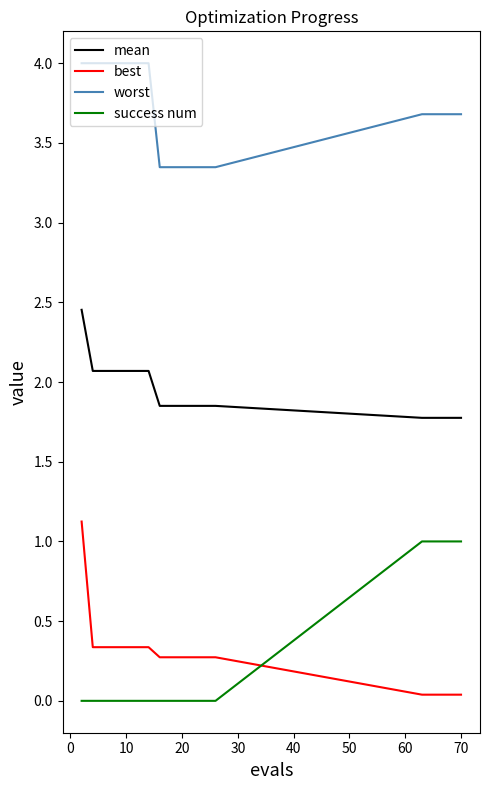

True or false: worst and success num cross at least once.

False